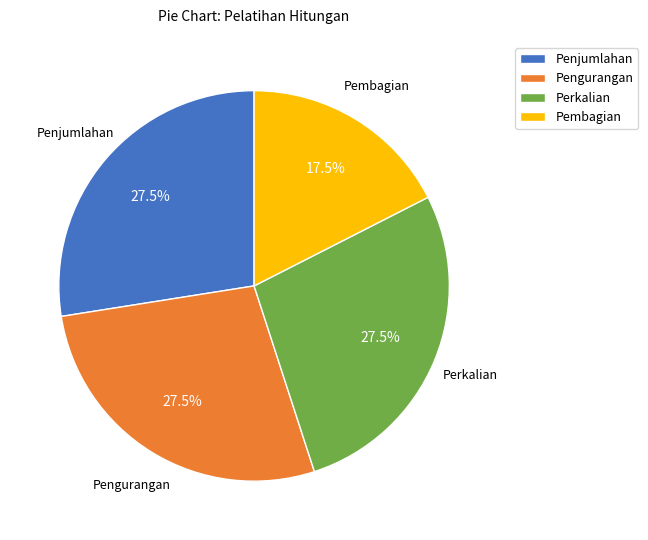

Is there a majority slice in this chart?

No